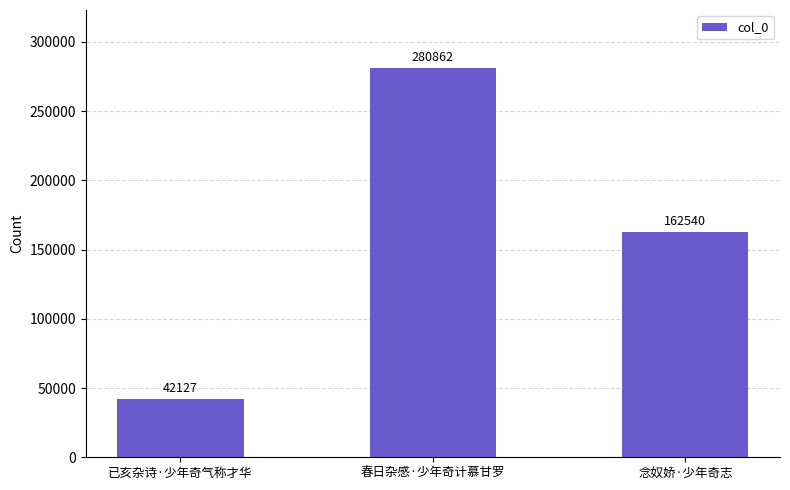

What value does the data have at 已亥杂诗·少年奇气称才华, to the nearest 10?

42130